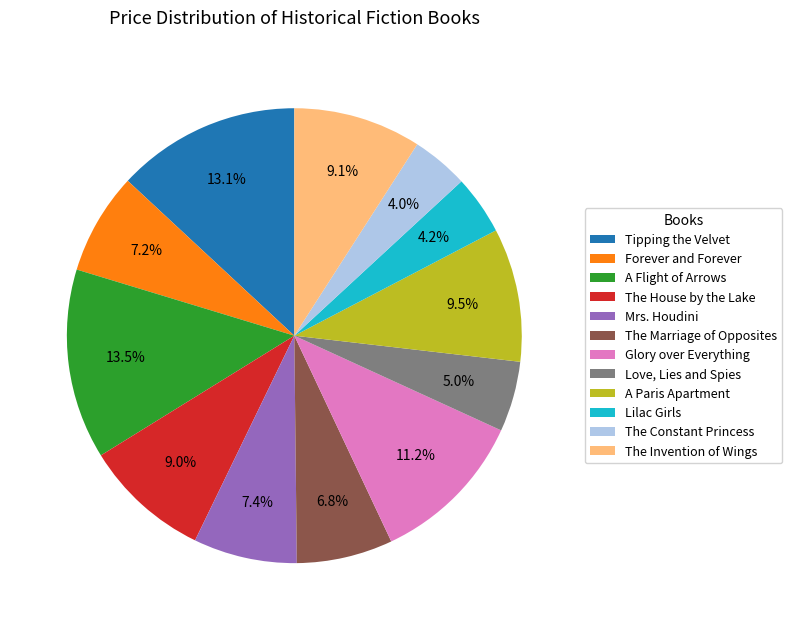

Between A Flight of Arrows and Love, Lies and Spies, which is larger?

A Flight of Arrows